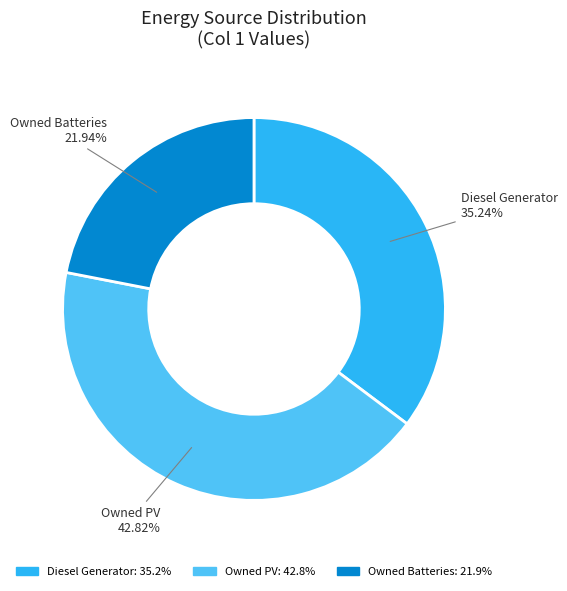

How many segments does this pie chart have?

3